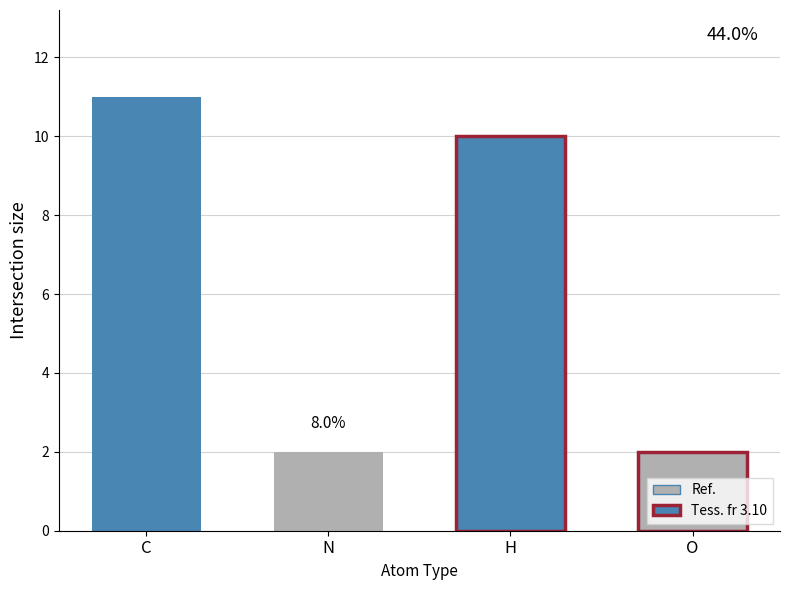

Is it true that the value at O is 2?

True